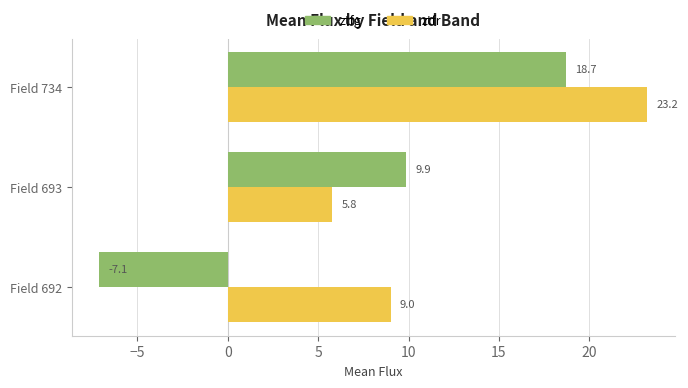

Between Field 692 and Field 734, which series saw the biggest shift?

ztfg